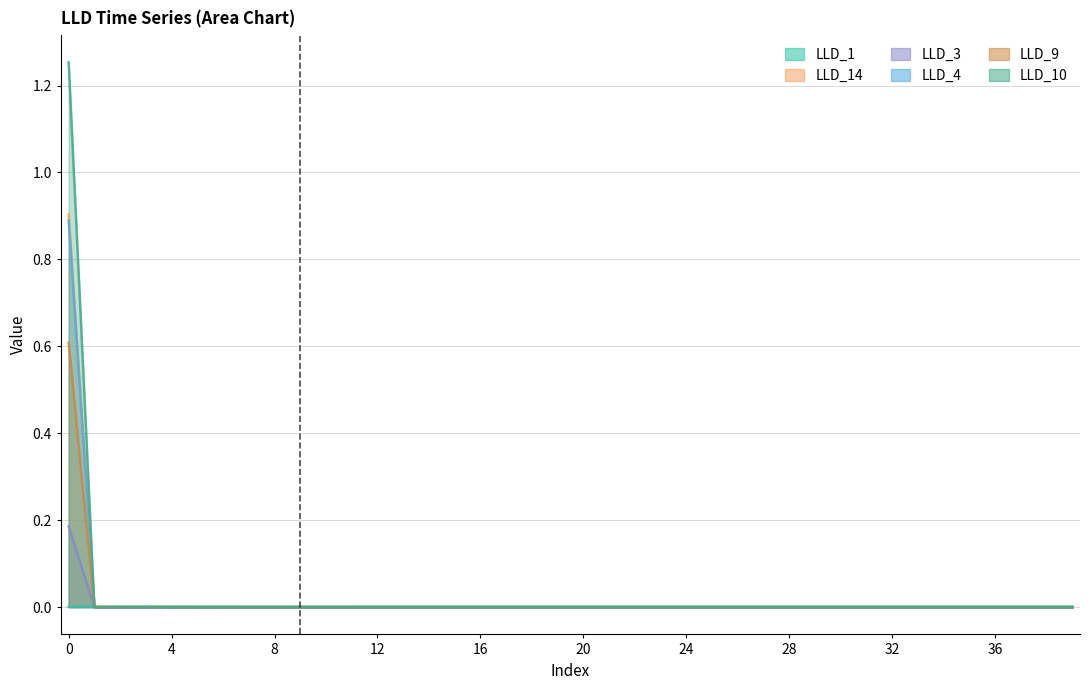

How many lines are shown in the chart?

6